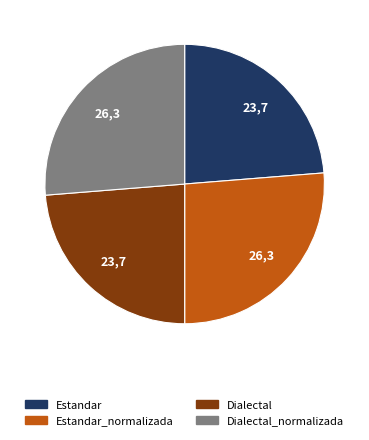

Does any single category account for the majority?

No